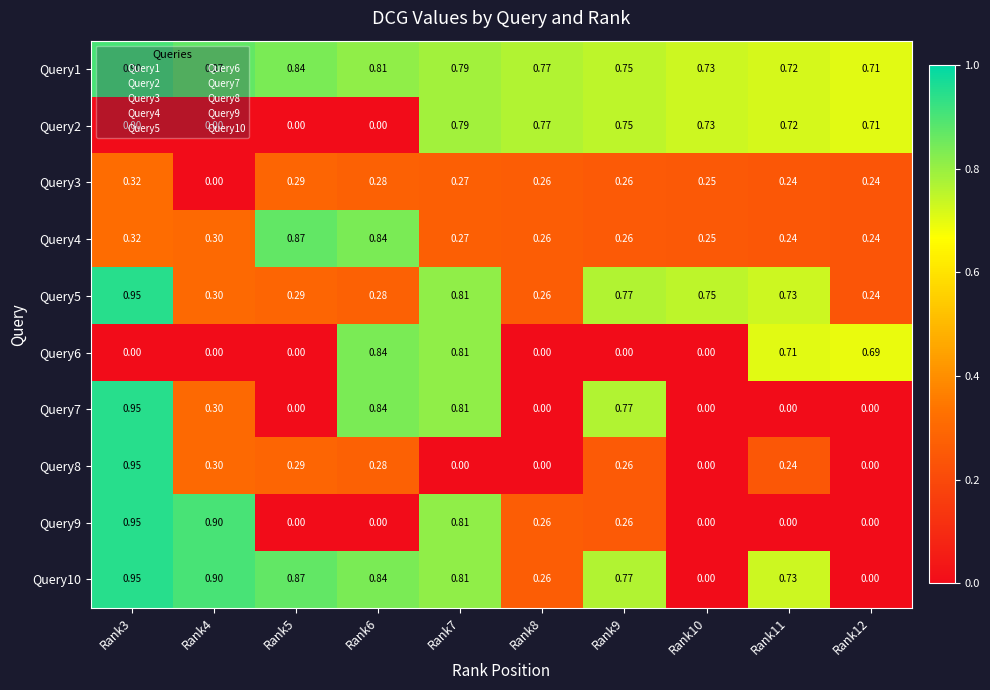

Is the value of Query5 at Rank3 greater than the value of Query3 at Rank11?

Yes